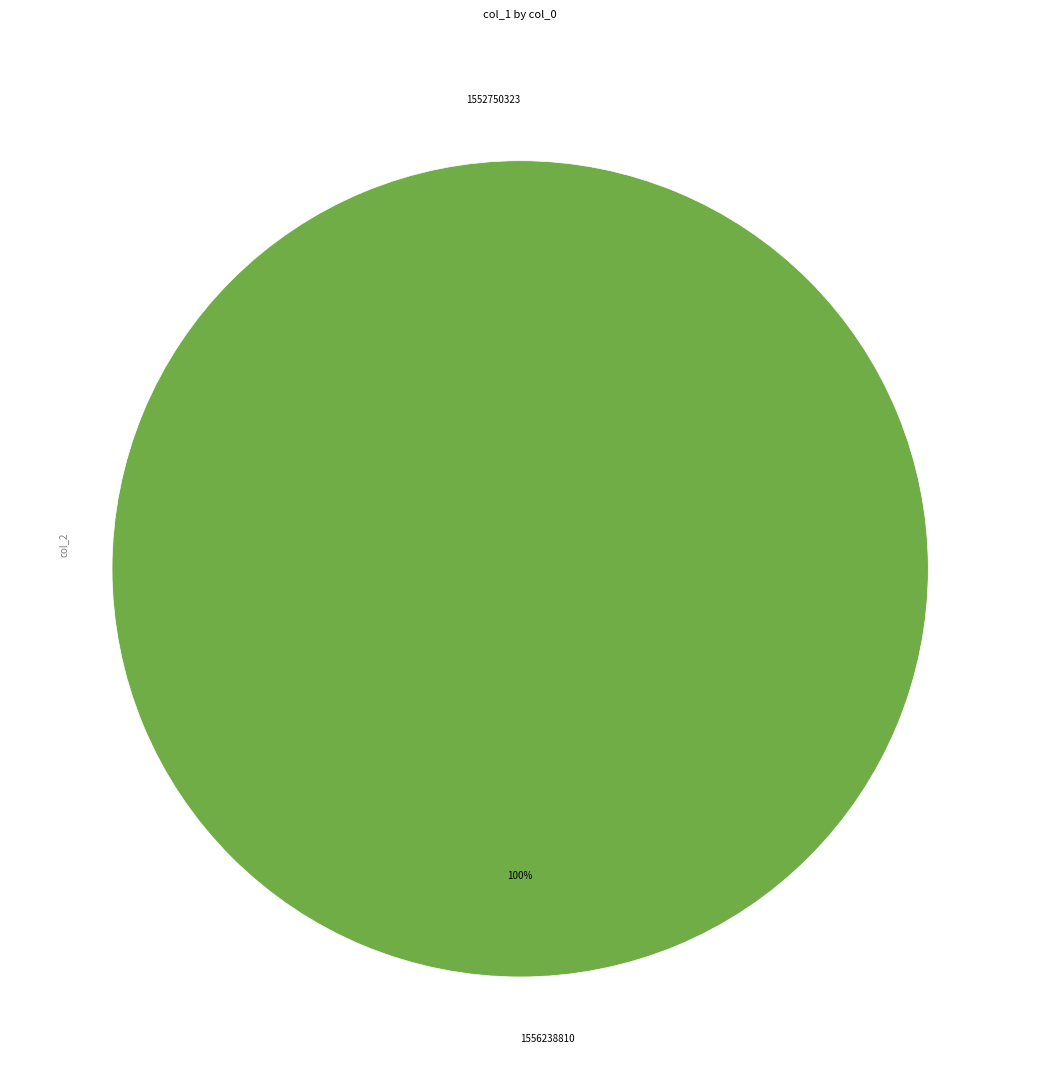

Is there any slice that represents more than half of the pie?

Yes